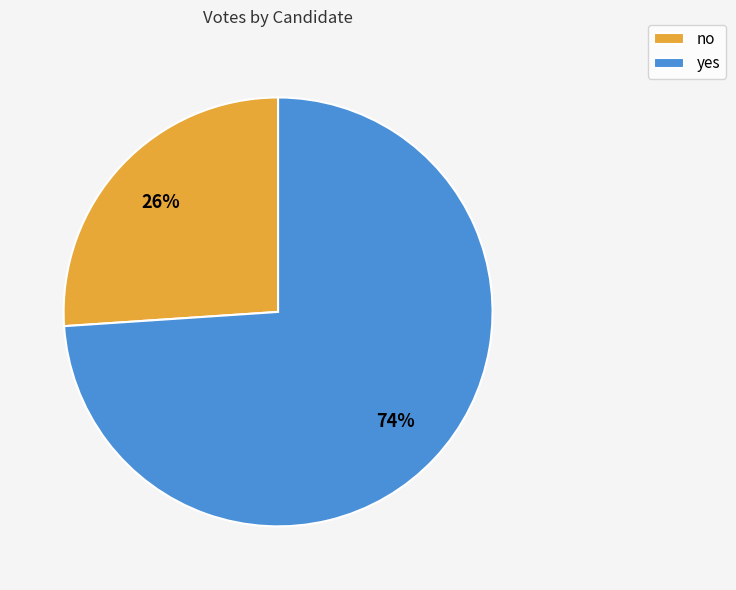

Which slice is the largest?

yes